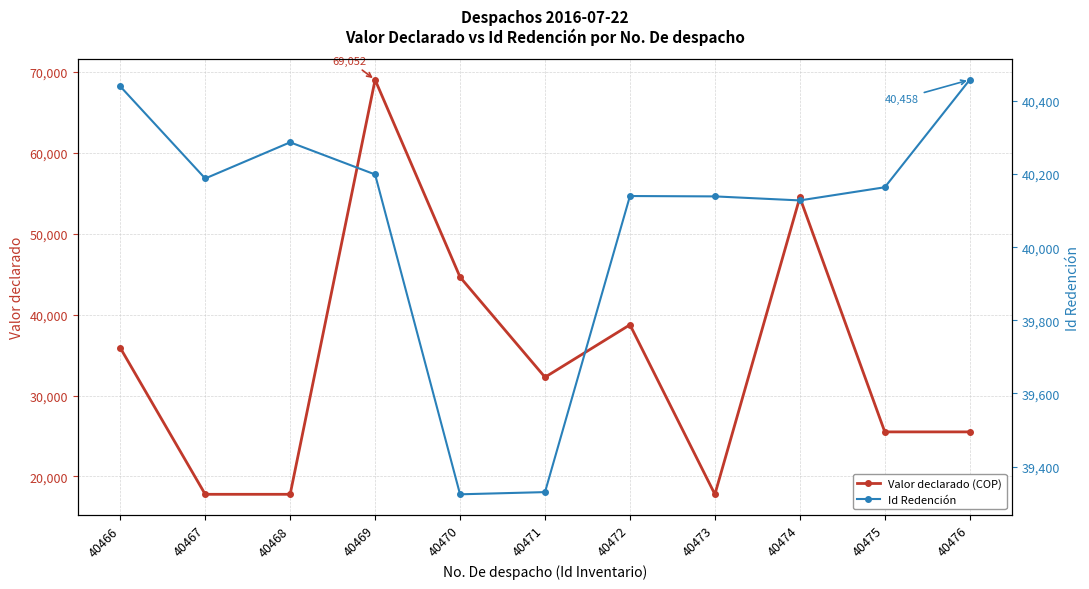

What are all the series names shown in the legend?

Valor declarado (COP), Id Redención